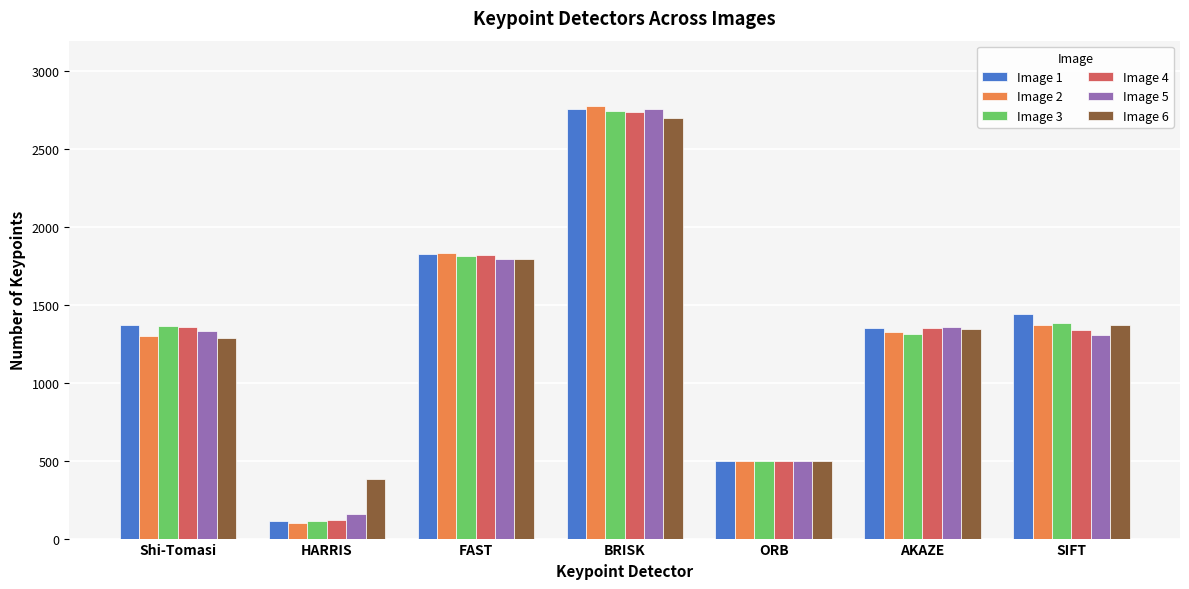

What is the difference between the maximum and minimum values in the Image 2 series?

2679